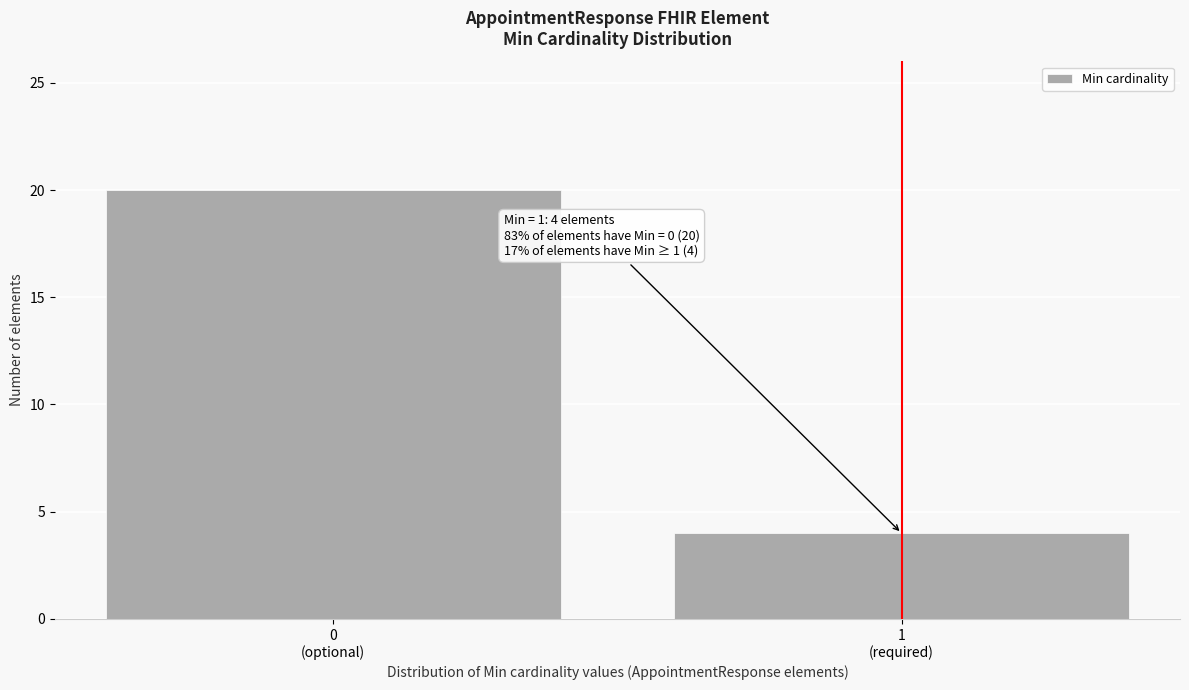

Reading left to right, list all the values displayed in this chart.

20	4